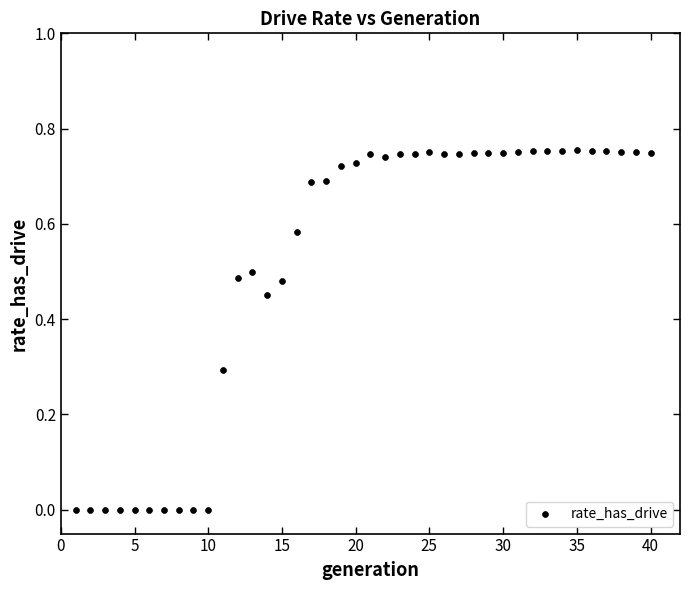

What is the range of X values (max minus min)?

39.0